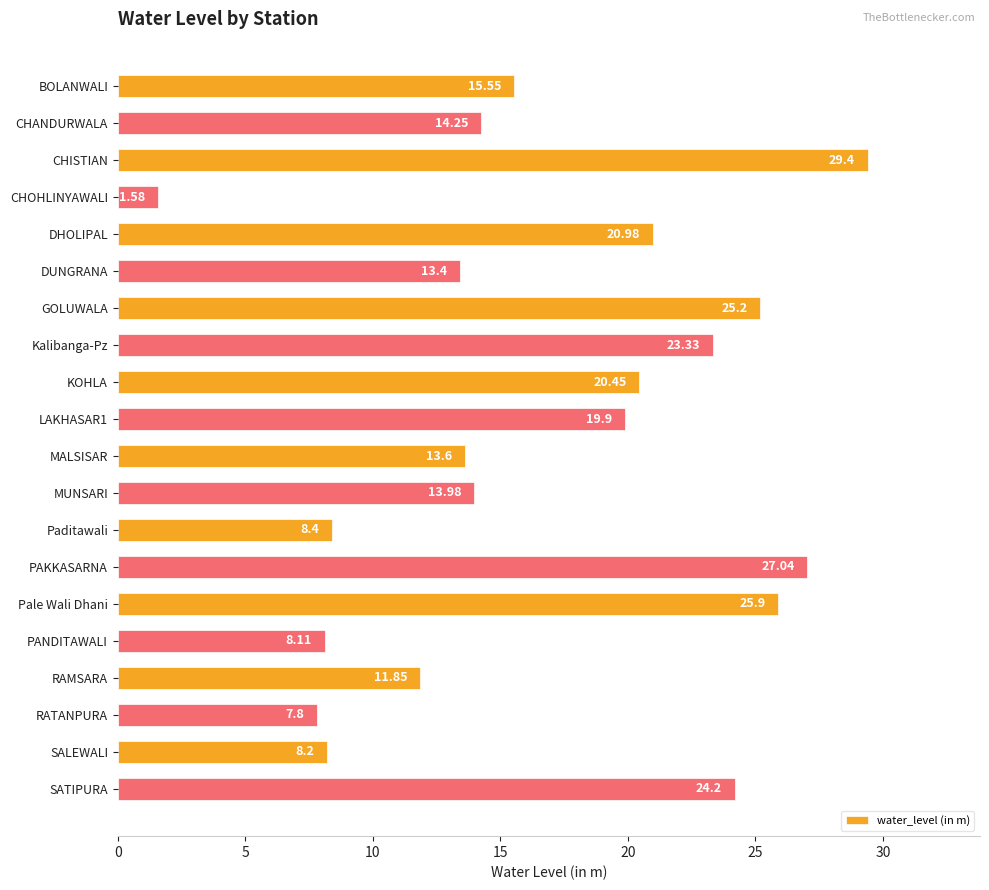

How many bars are there in total?

20